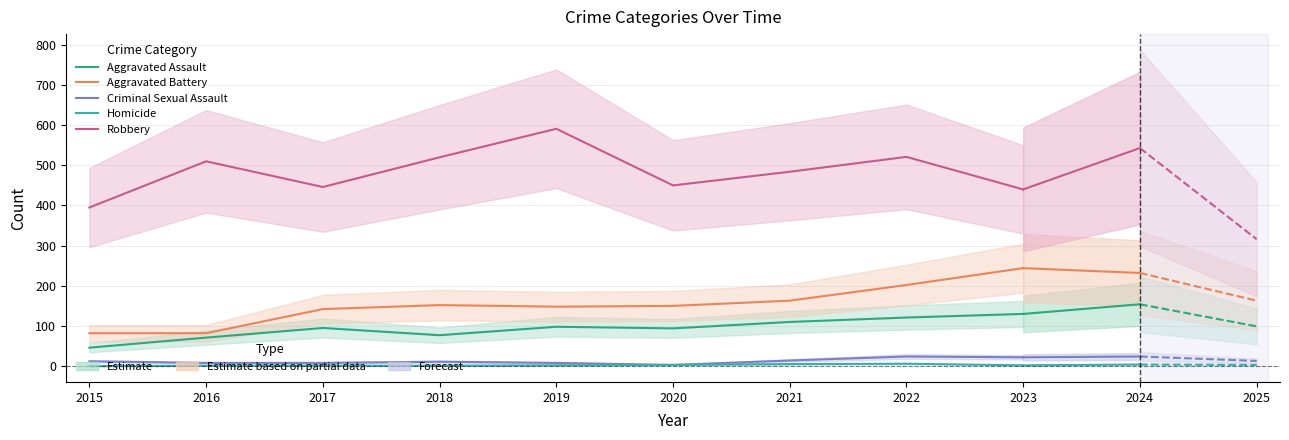

True or false: Homicide and Robbery cross at least once.

False